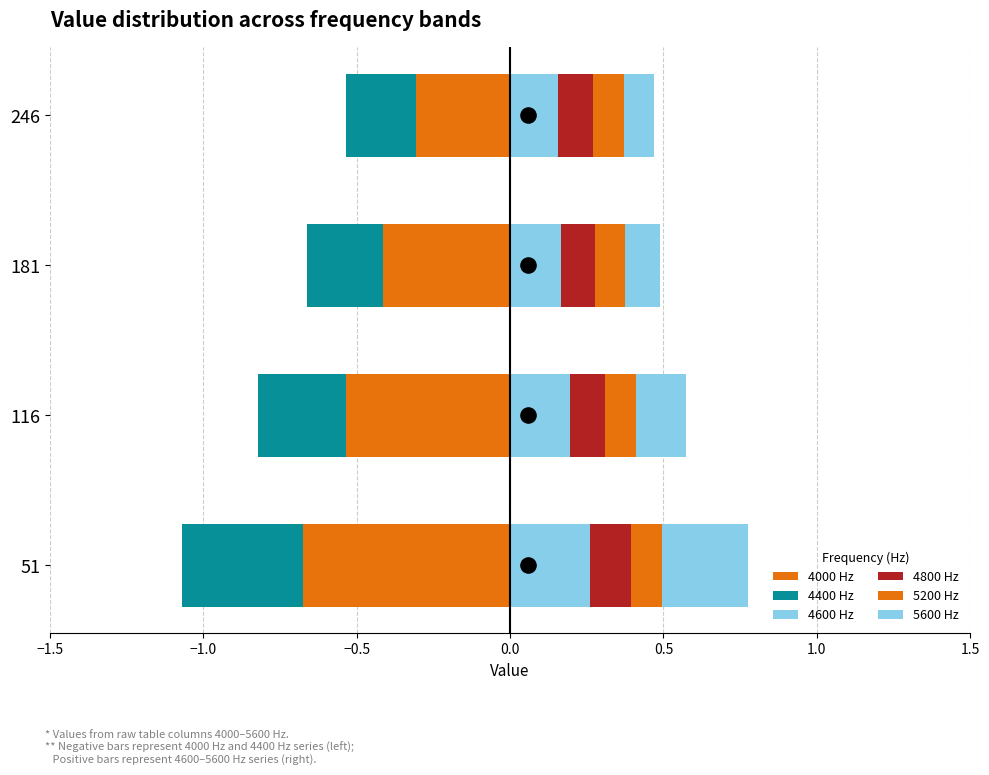

Which series reaches the minimum Y coordinate?

4000 Hz